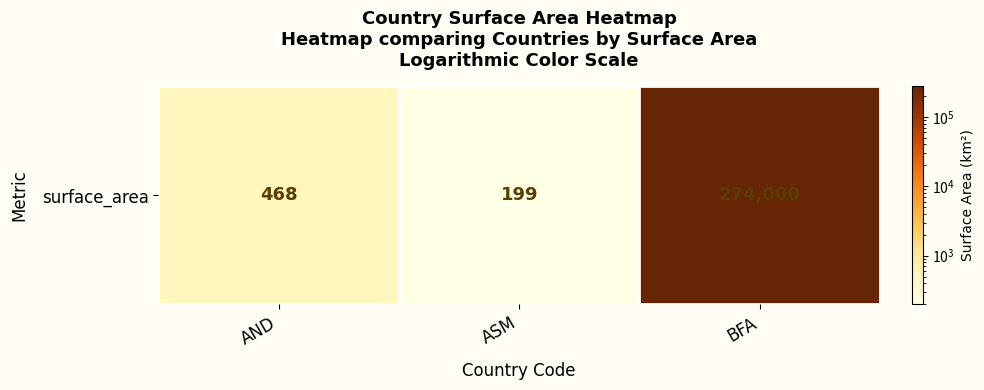

Count the number of data series in this chart.

1